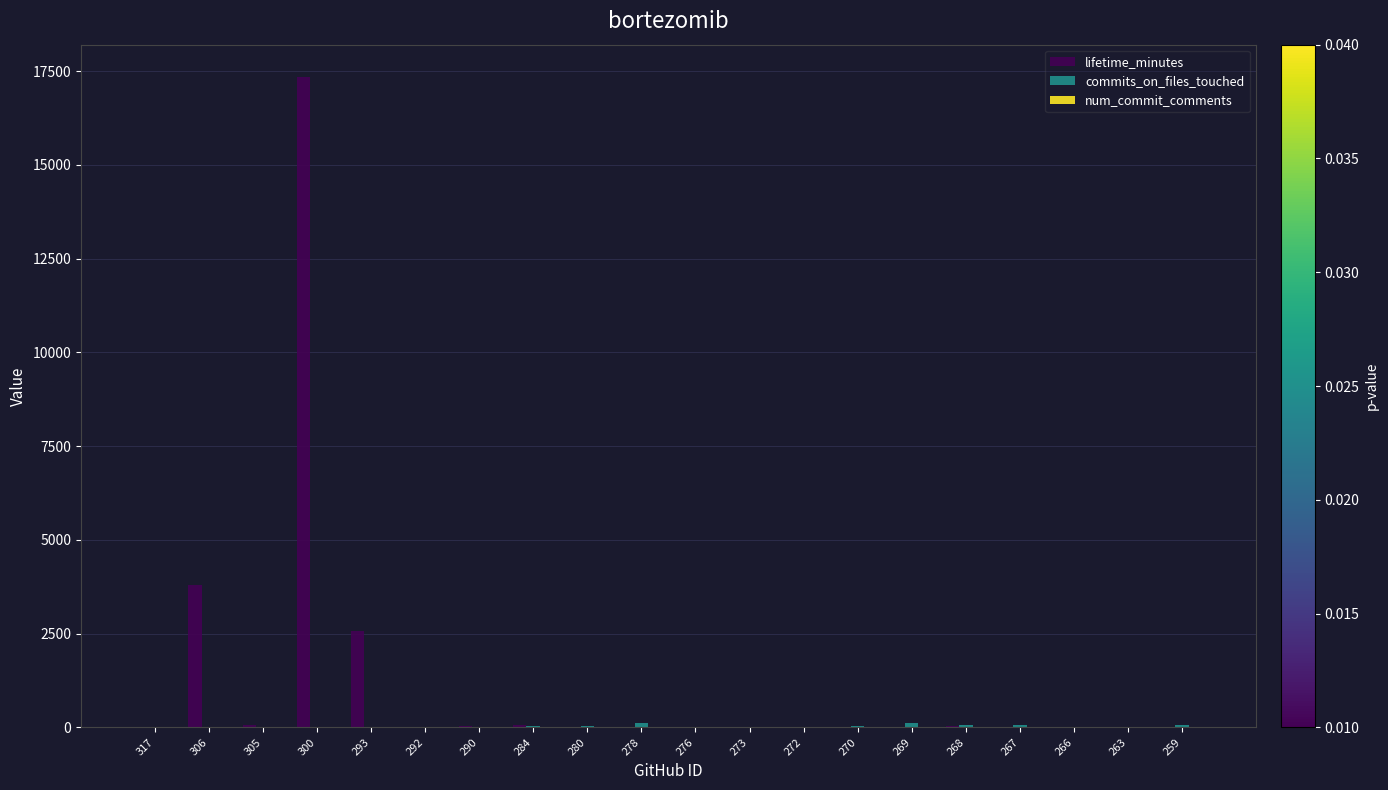

What is the sum of all lifetime_minutes values?

24010